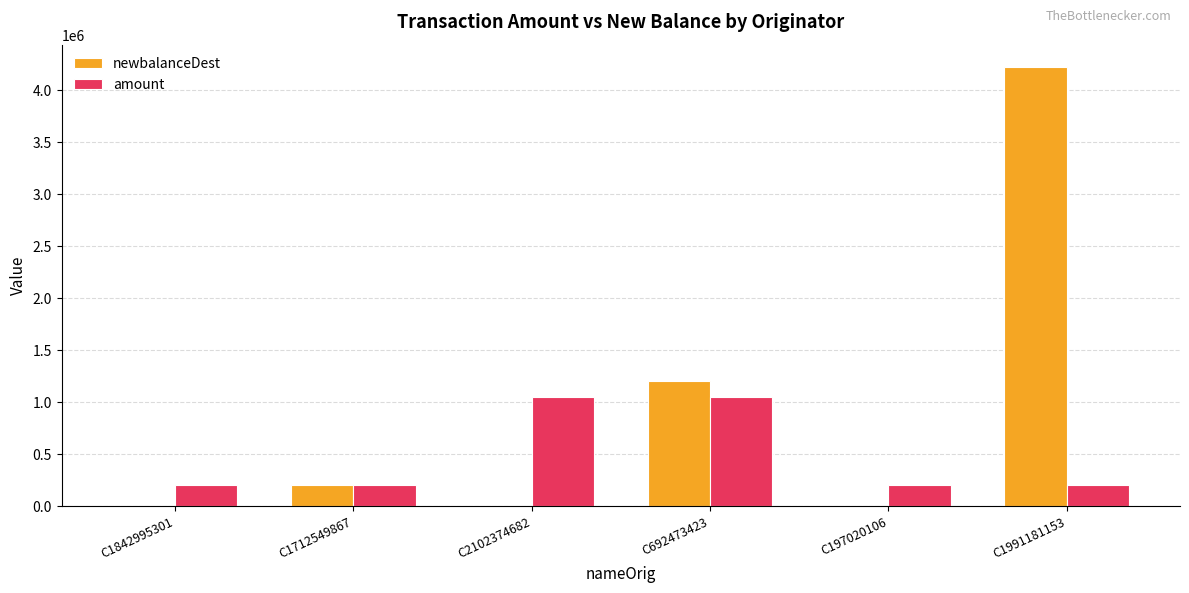

True or false: newbalanceDest has a value of 53787.7 at C1712549867.

False